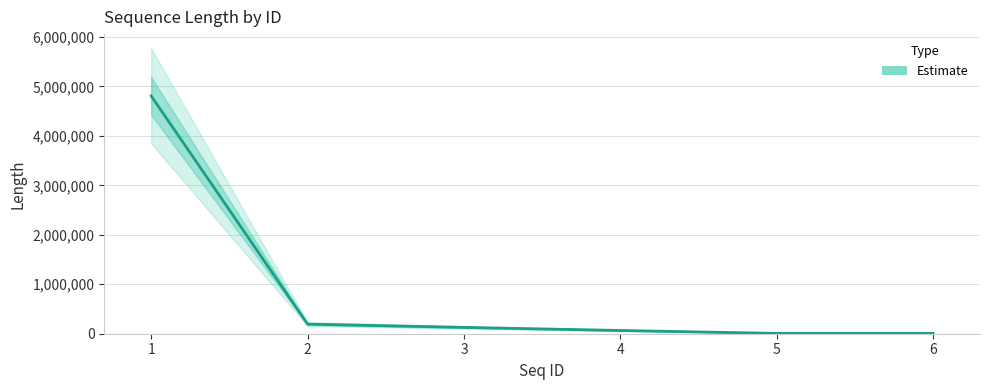

At which category does the chart reach its peak across all series?

1